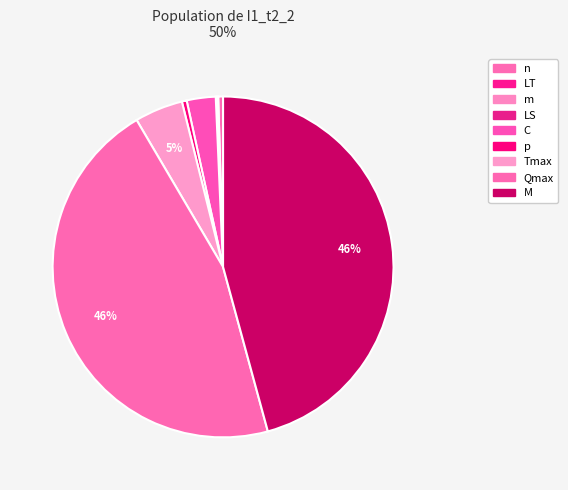

To the nearest percent, what is the combined percentage of M and Tmax?

50%